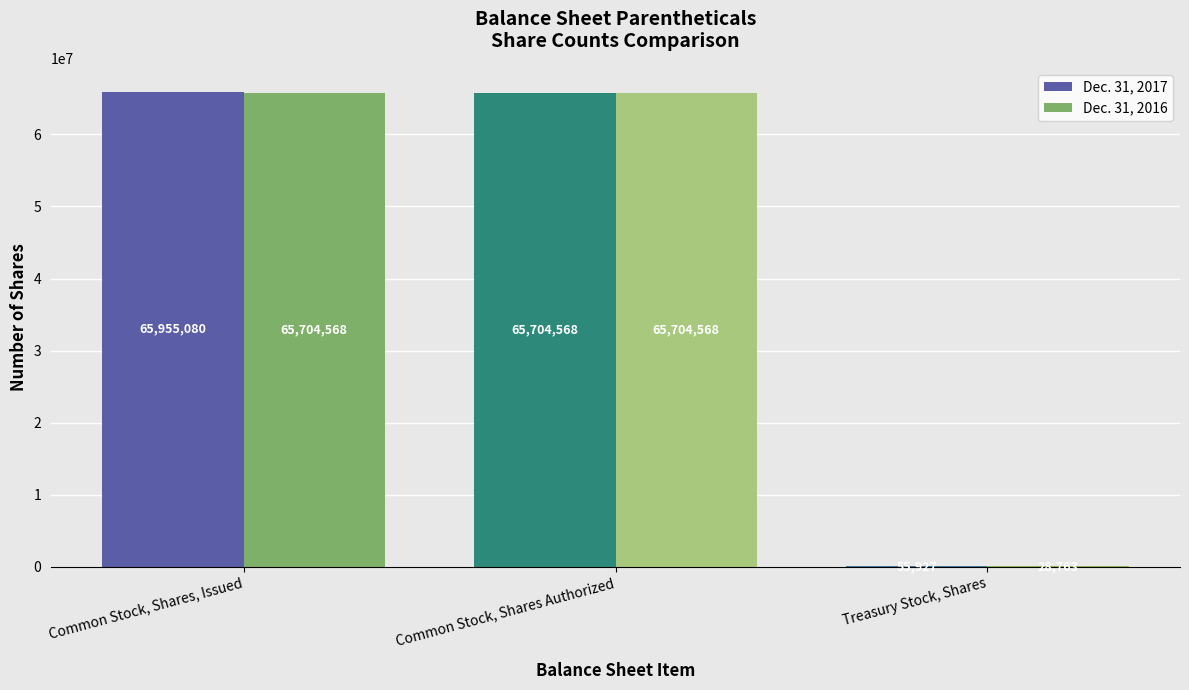

What is the sum of all Dec. 31, 2016 values?

131437899